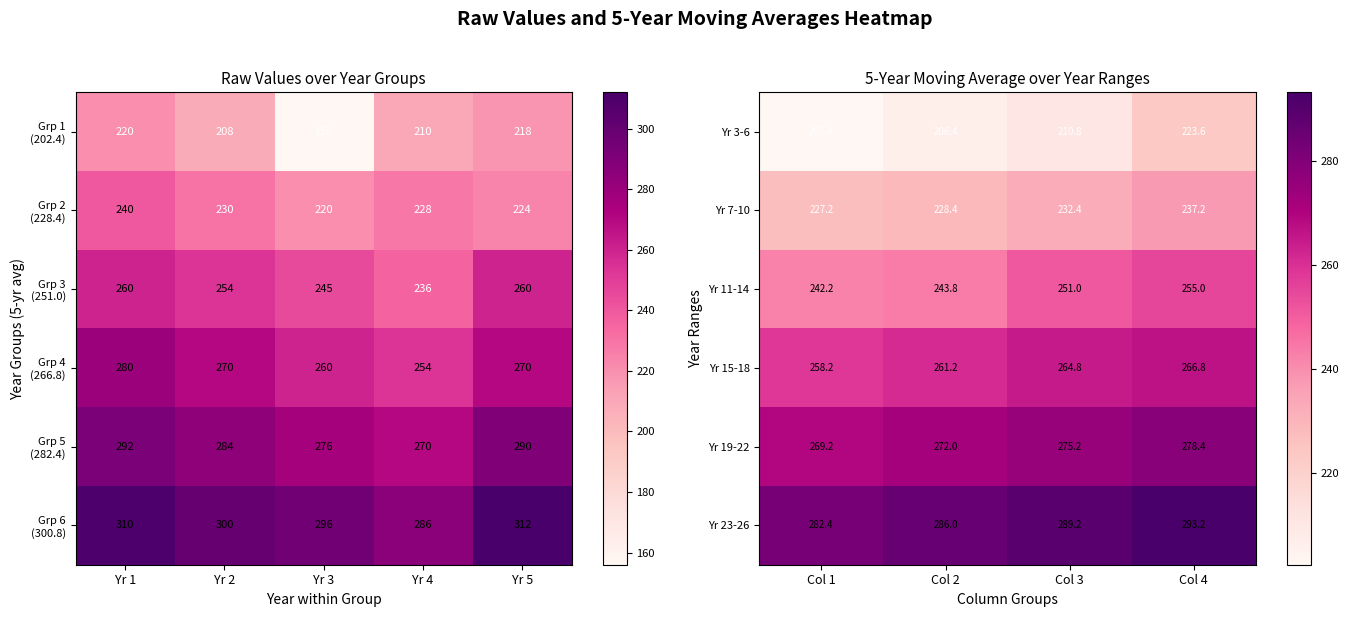

How many values in the Yr 3-6 series exceed 210?

2